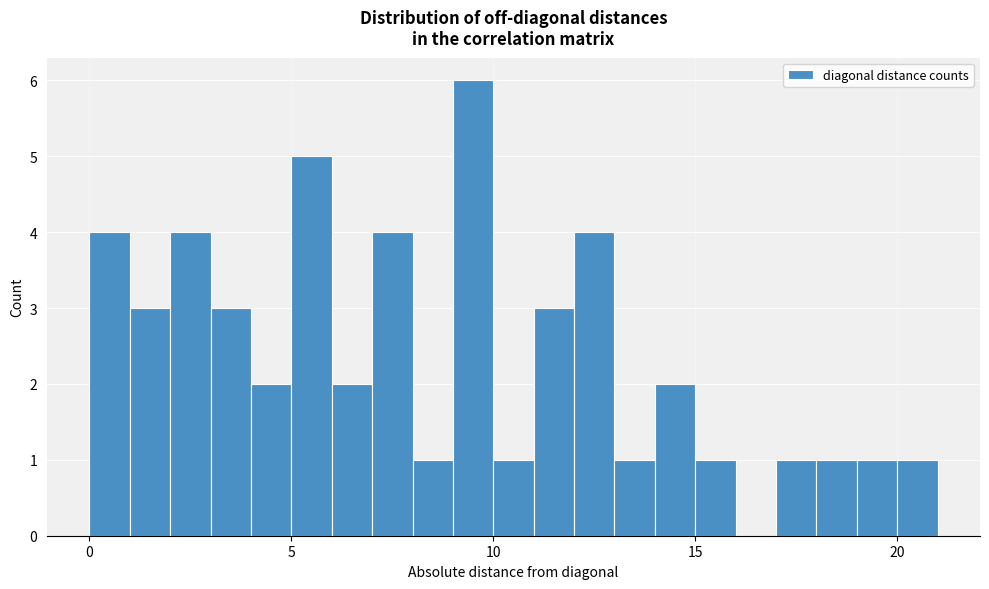

Read against the x-axis, roughly where is the centre of the tallest bar?

9.5